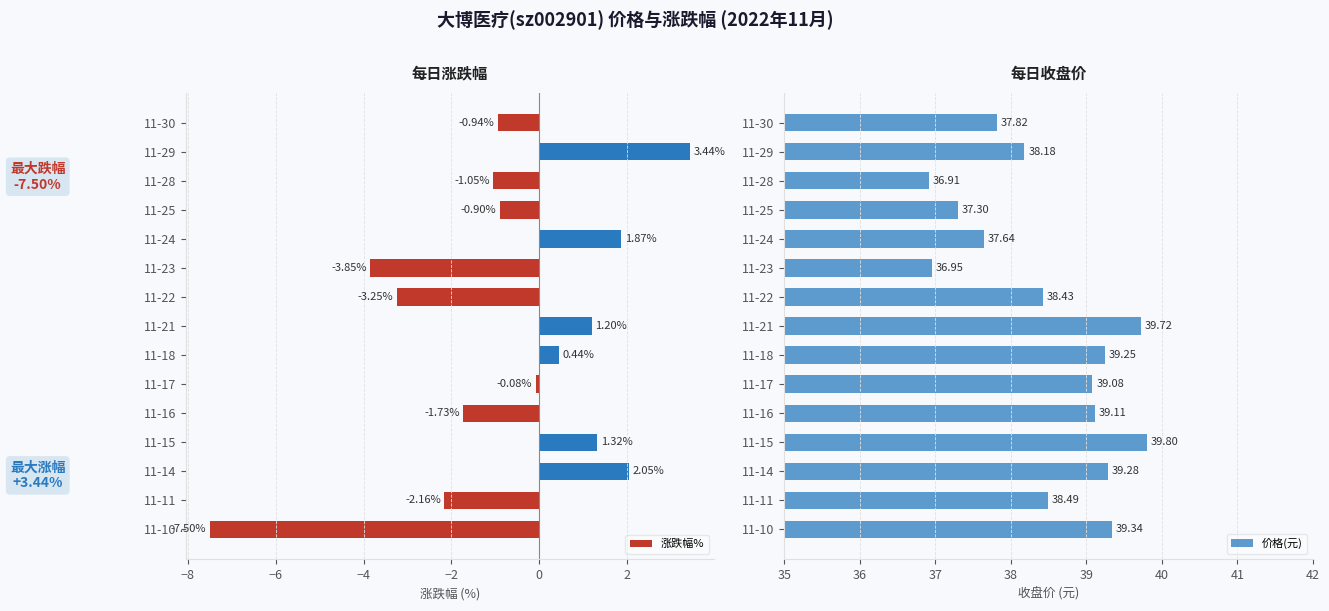

List the labels in order of 涨跌幅% value, smallest first.

11-10, 11-23, 11-22, 11-11, 11-16, 11-28, 11-30, 11-25, 11-17, 11-18, 11-21, 11-15, 11-24, 11-14, 11-29